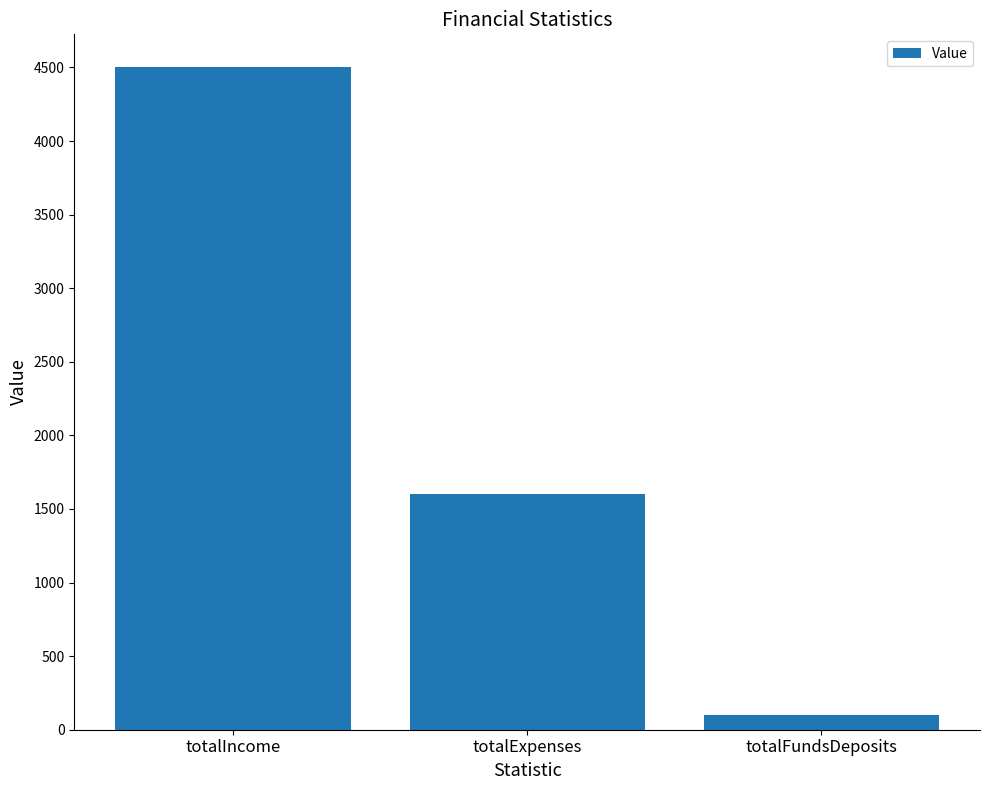

What is the label of the 3rd bar from the left?

totalFundsDeposits